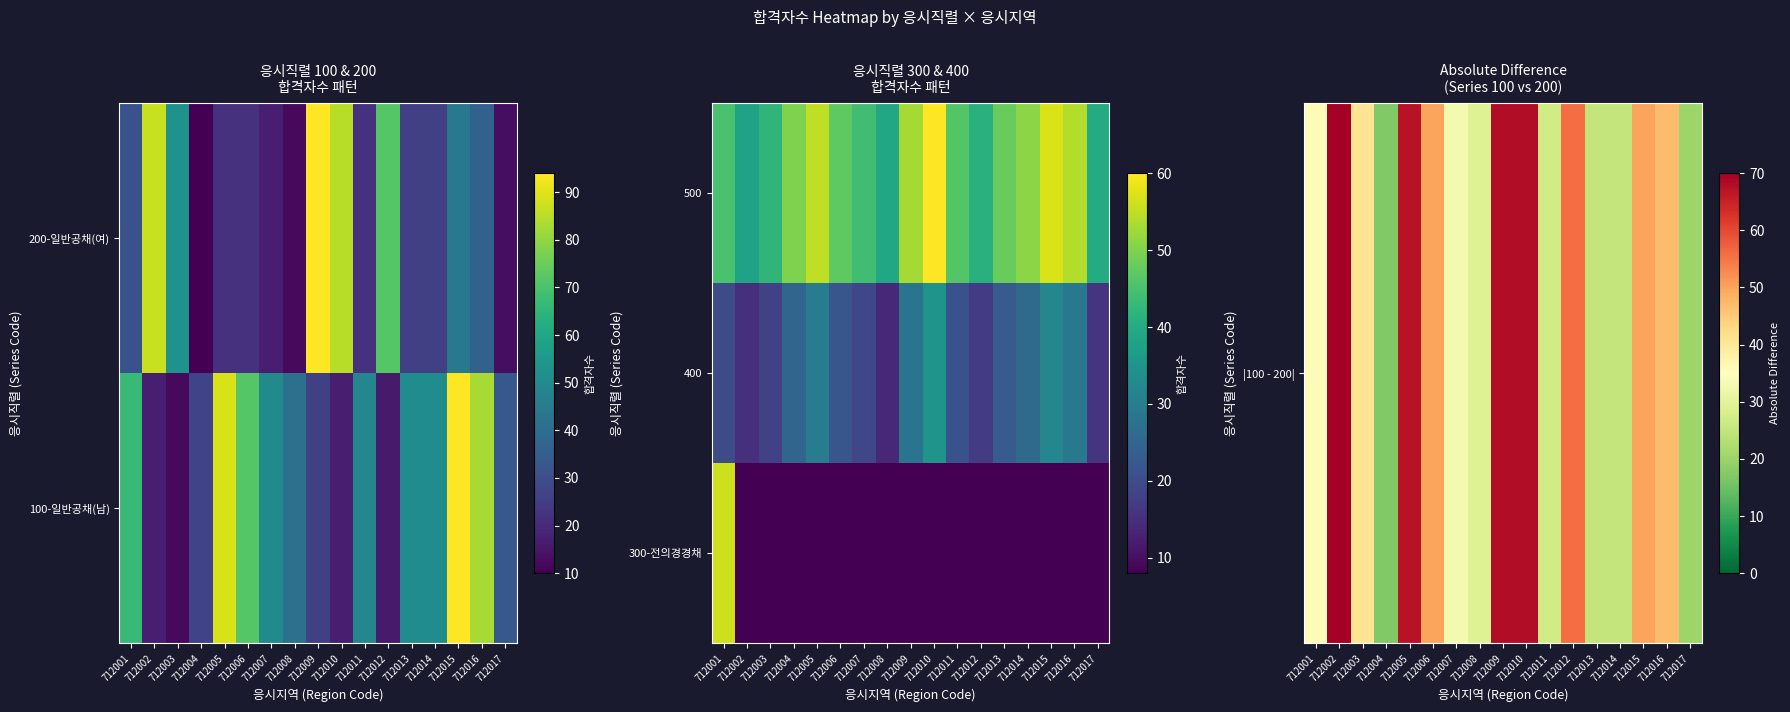

Between 712003 and 712002, which is larger?

712002